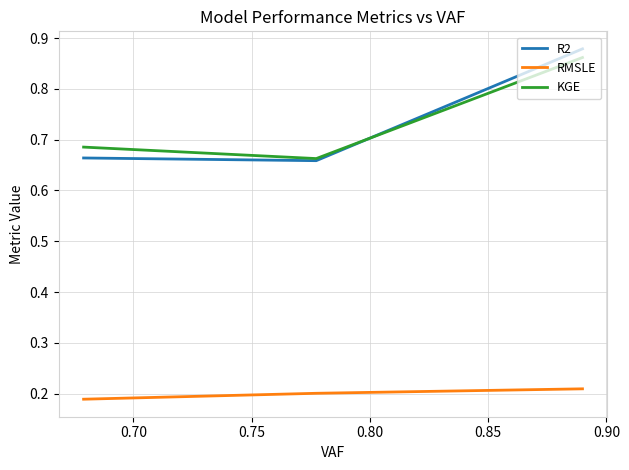

What is the difference between the maximum and minimum values in the KGE series?

0.2